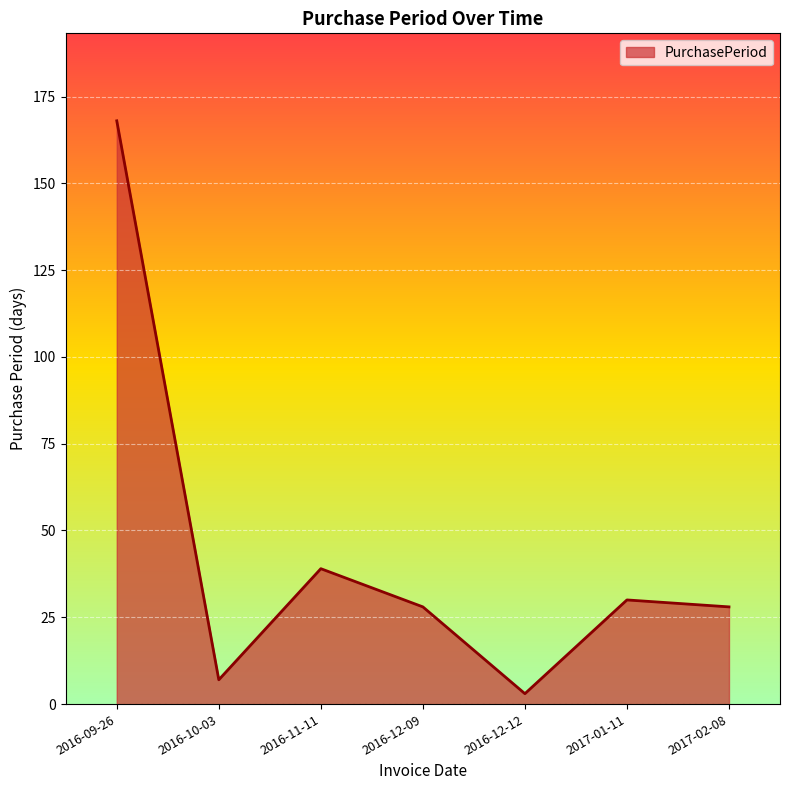

True or false: there are more than 1 points higher than both neighbors.

True